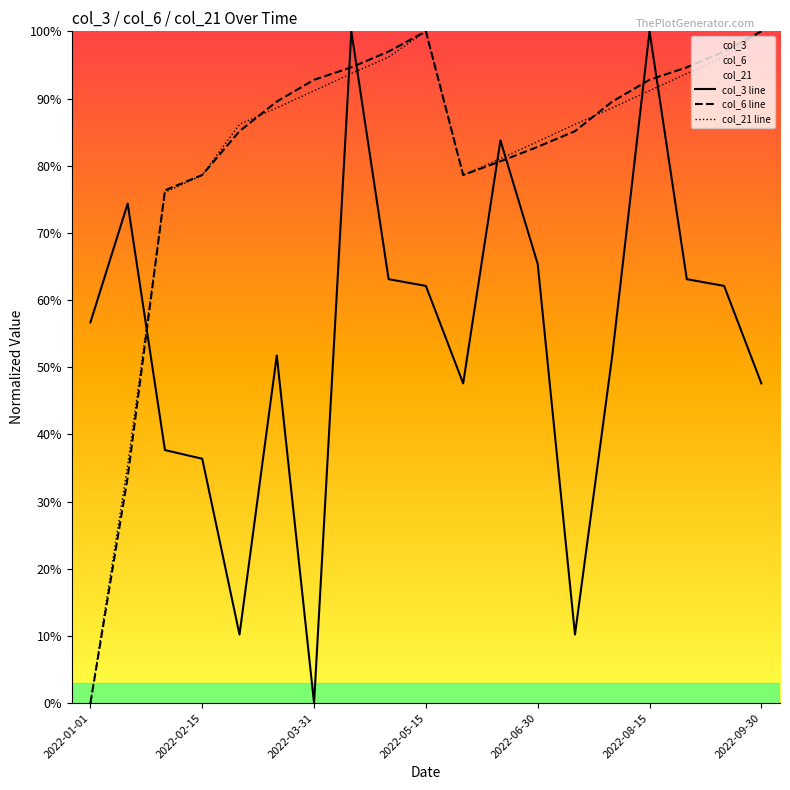

Which category has the lowest value in the col_21 line series?

2022-01-01